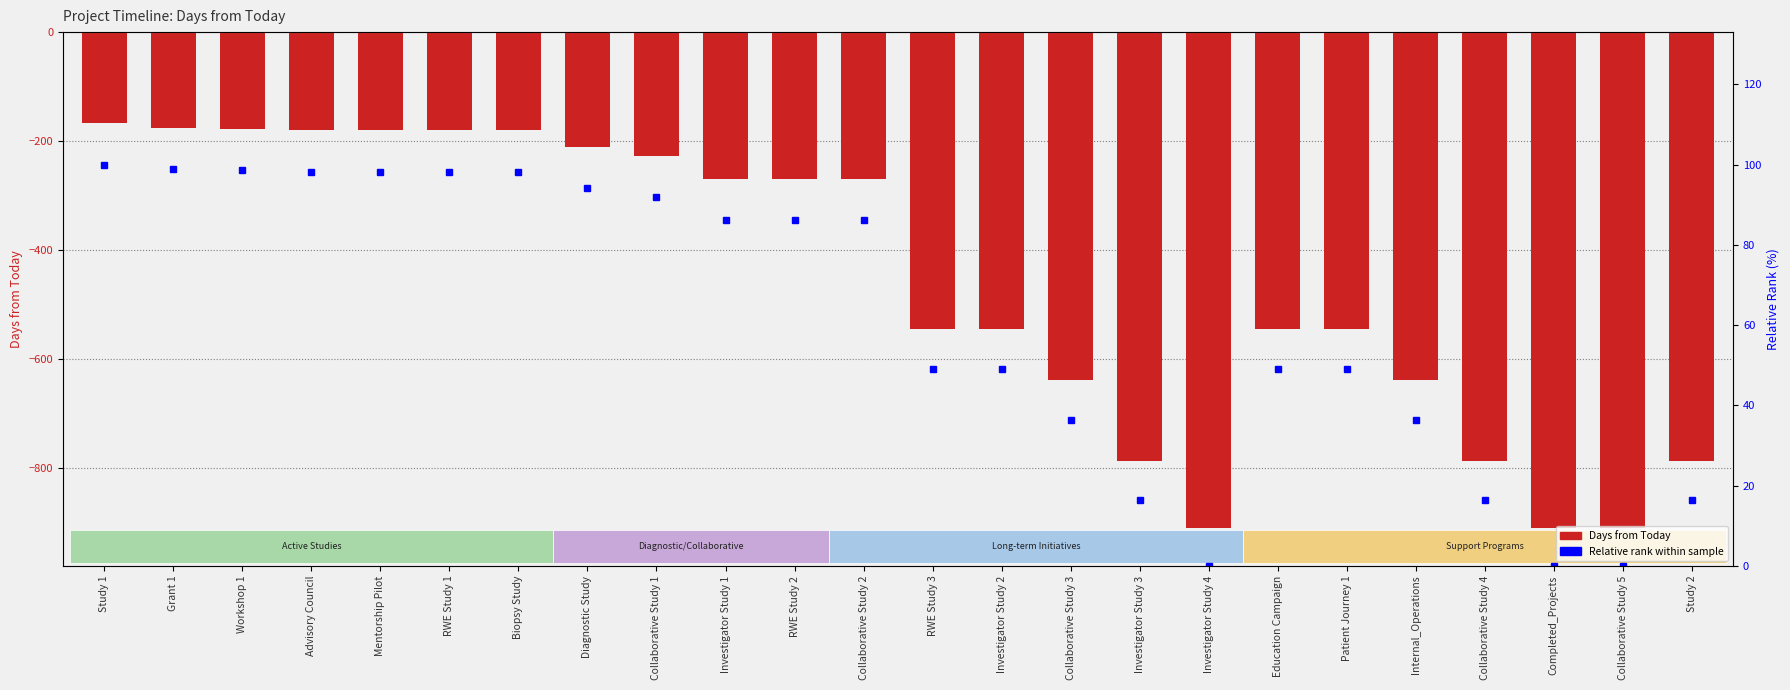

Where does the Relative rank (0-100%) series first go above 86?

Study 1